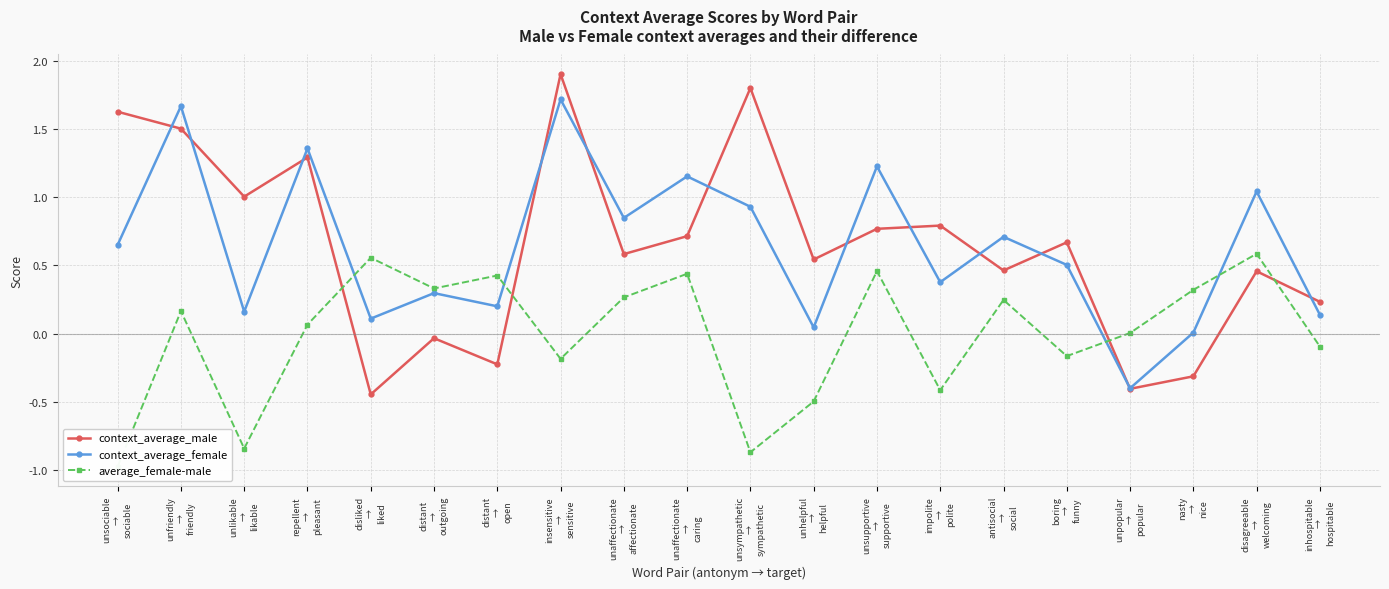

Rank the series at disliked
→
liked from lowest to highest value.

context_average_male, context_average_female, average_female-male